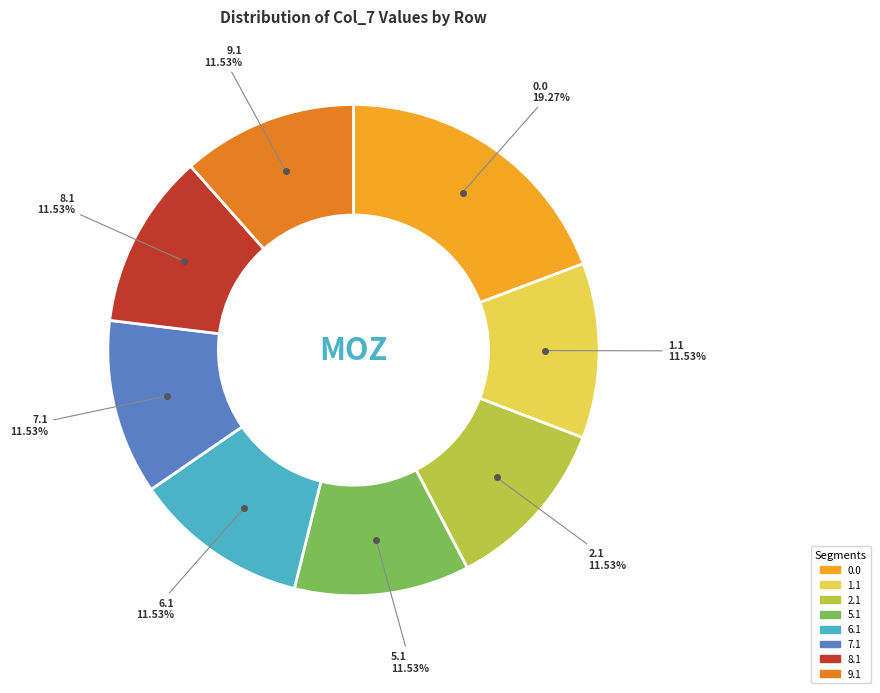

Is there a majority slice in this chart?

No